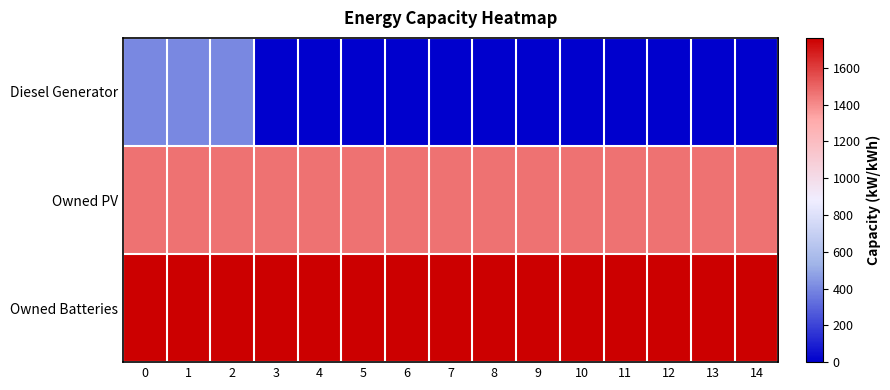

At 1, list the series in order from largest to smallest.

Owned Batteries, Owned PV, Diesel Generator